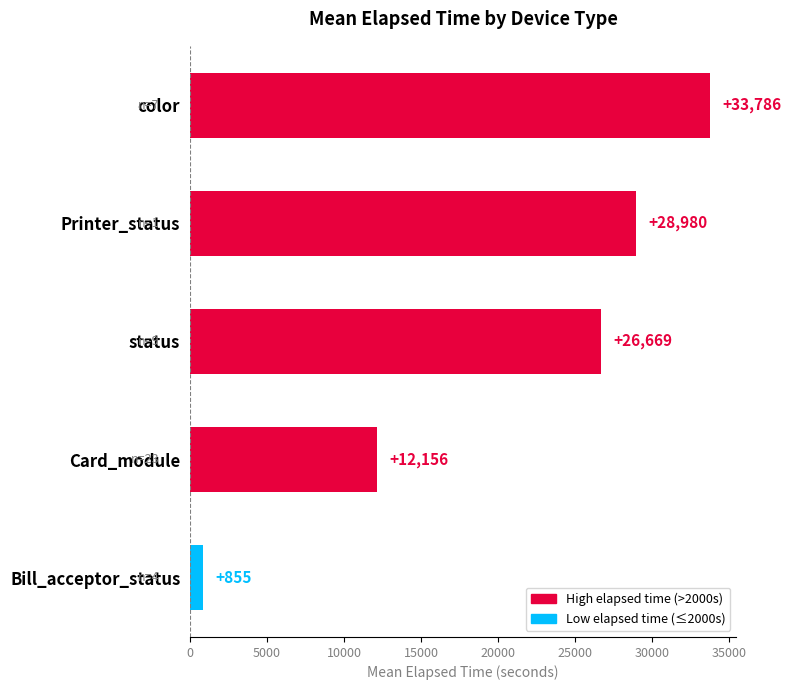

At which category does the chart reach its minimum across all series?

Bill_acceptor_status